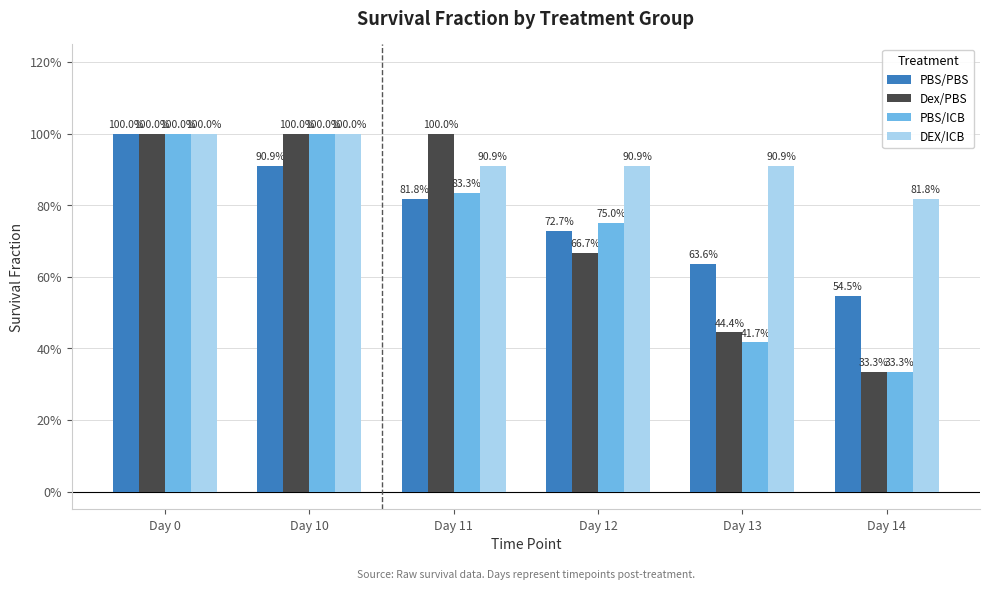

What are all the series names shown in the legend?

PBS/PBS, Dex/PBS, PBS/ICB, DEX/ICB